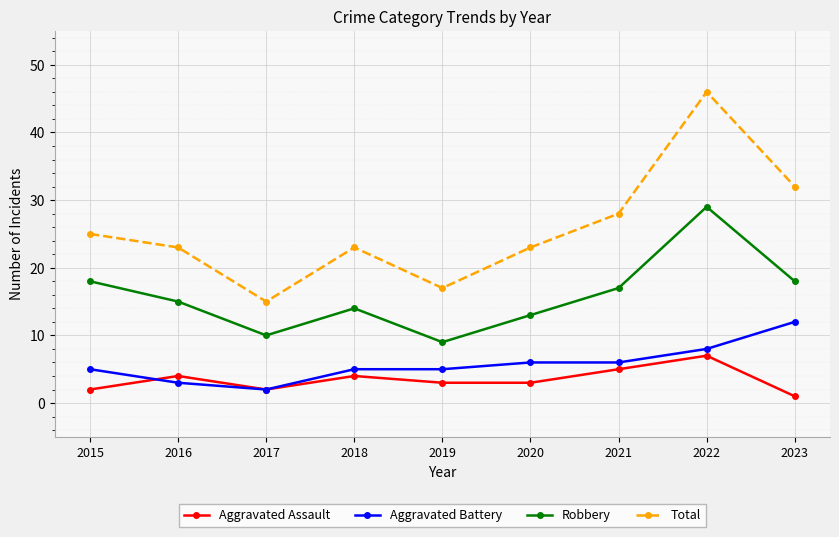

At which category does Robbery reach its first local valley?

2017